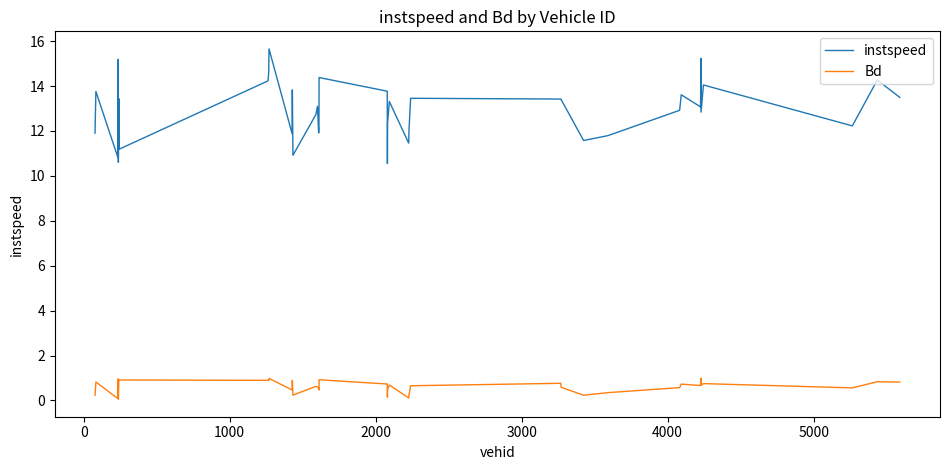

What is the difference between the maximum and minimum values in the Bd series?

0.9